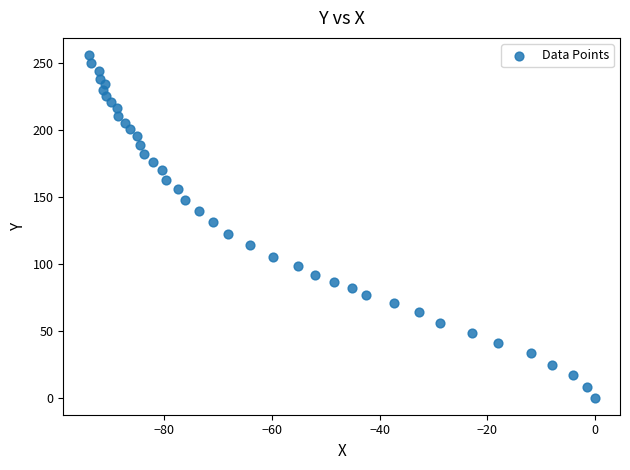

What is the range of Y values (max minus min)?

255.8